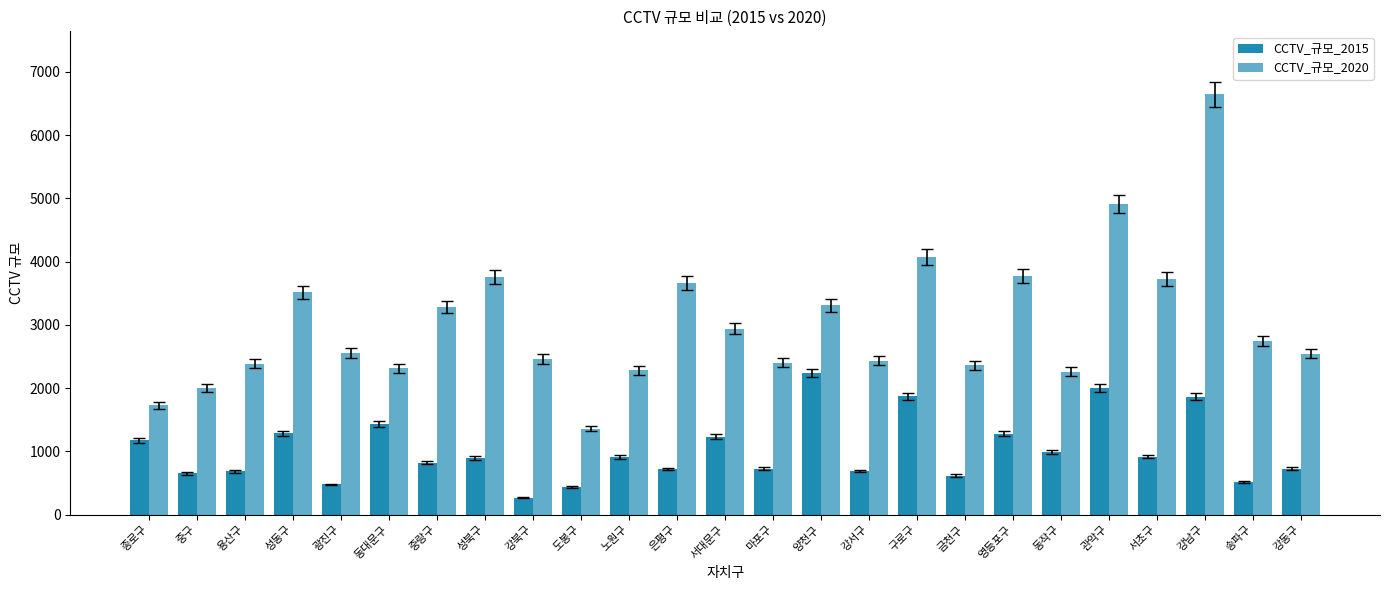

List the series in order of their peak value, highest first.

CCTV_규모_2020, CCTV_규모_2015